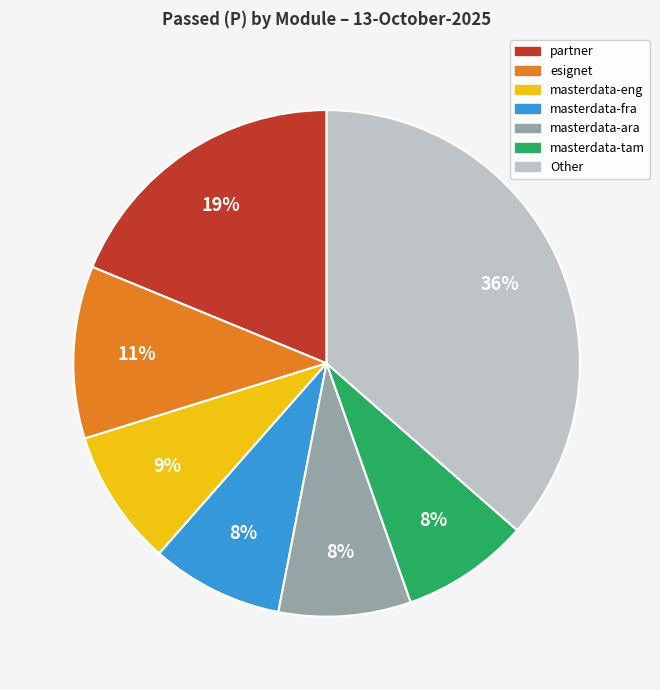

Does any single category account for the majority?

No